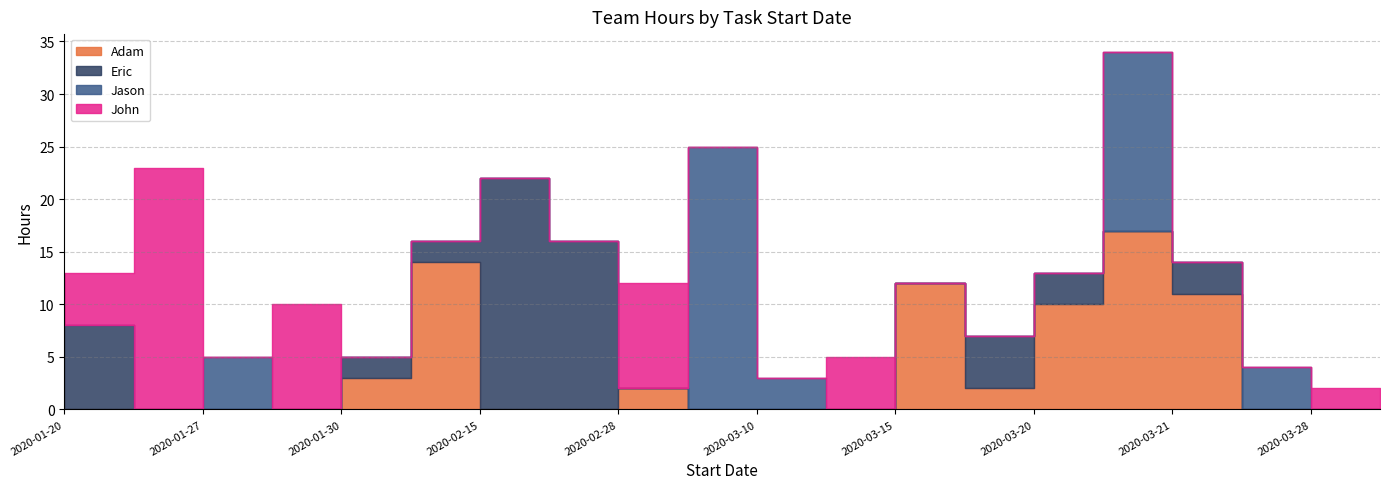

Is the value of Jason at 2020-02-28 greater than the value of Eric at 2020-01-30?

No